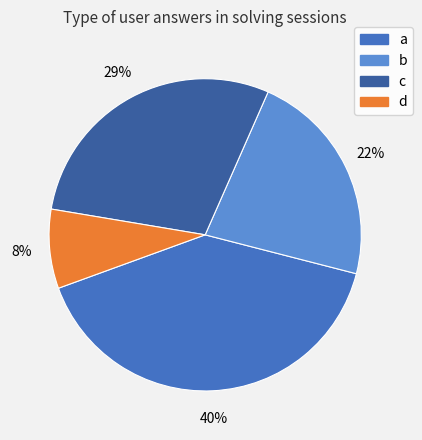

What percentage is the c slice, to the nearest percent?

29%